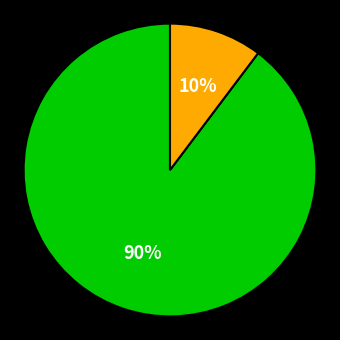

Is there any slice that represents more than half of the pie?

Yes